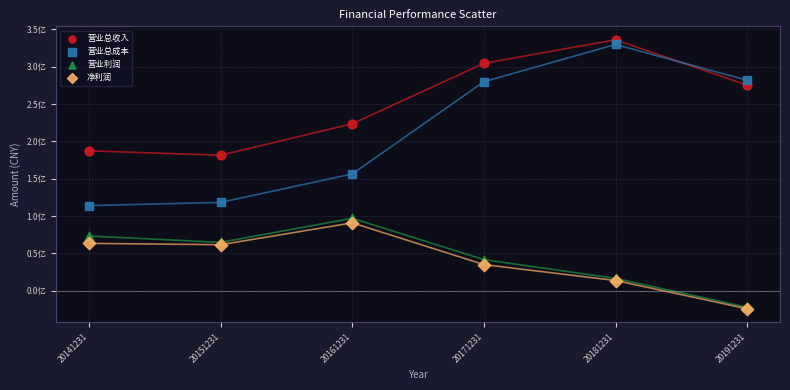

What are all the series names shown in the legend?

营业总收入, 营业总成本, 营业利润, 净利润